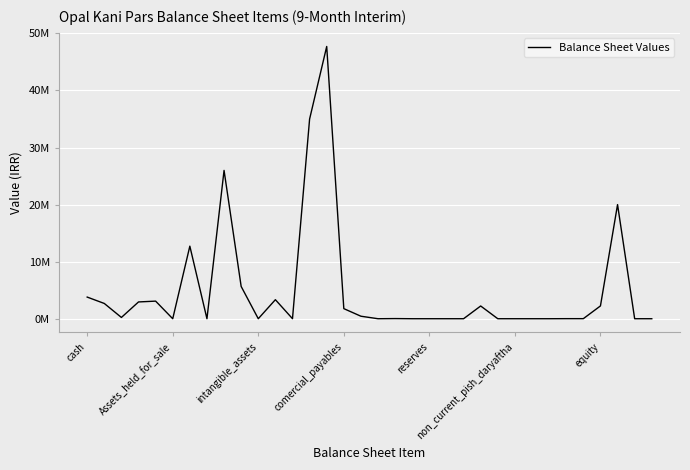

How many points are higher than both their immediate neighbors (excluding endpoints)?

9